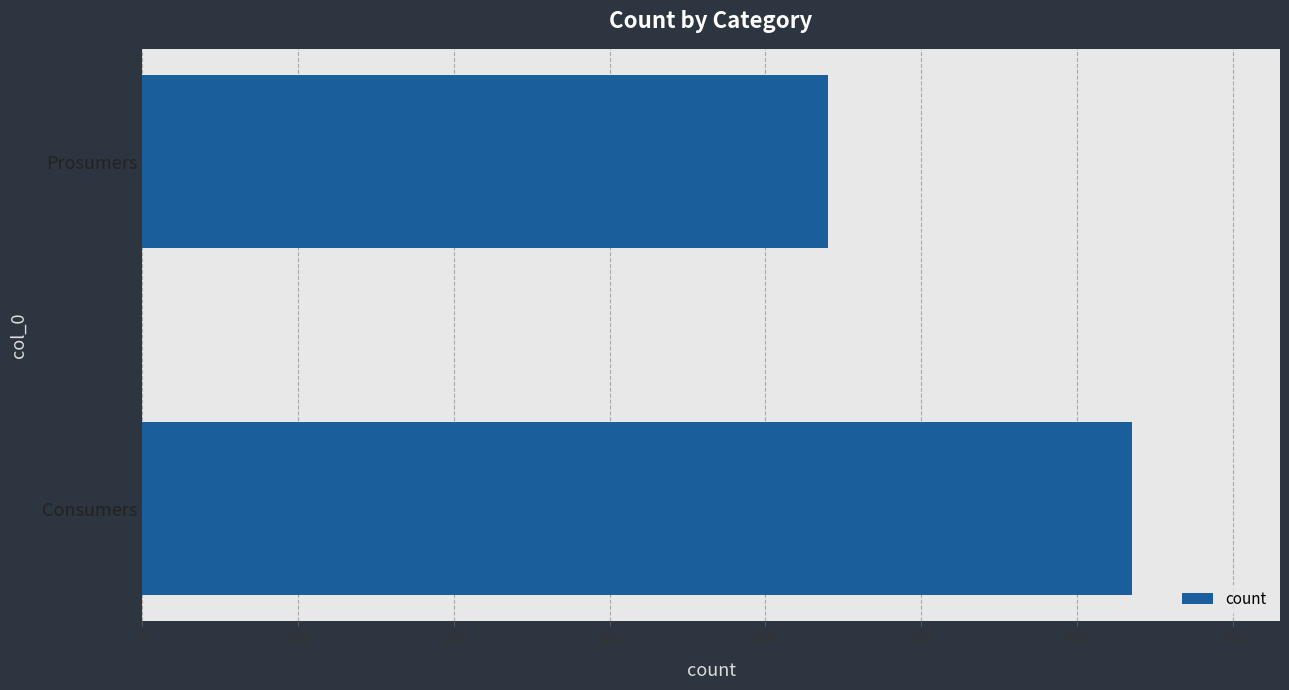

True or false: the data shows 949 at Consumers.

False